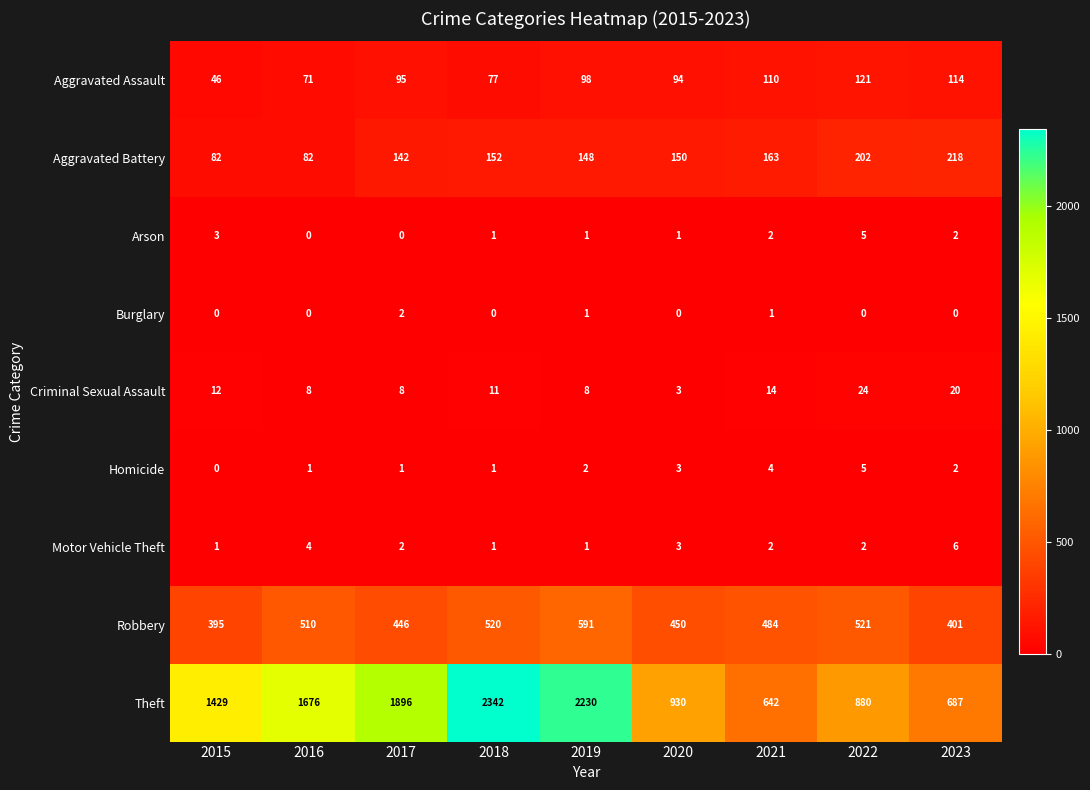

How many distinct data groups are displayed?

9